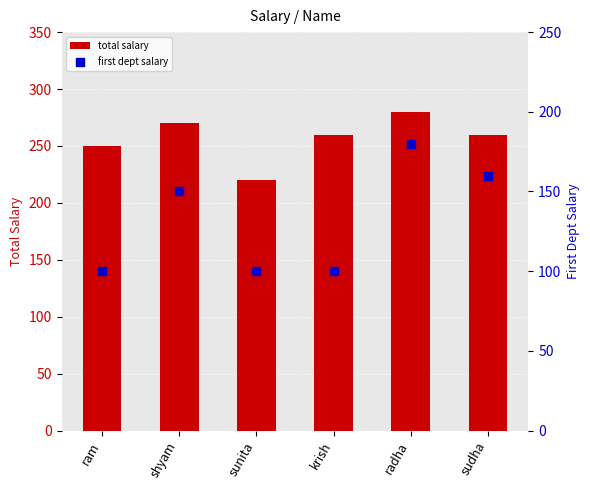

What are all the series names shown in the legend?

total salary, first dept salary